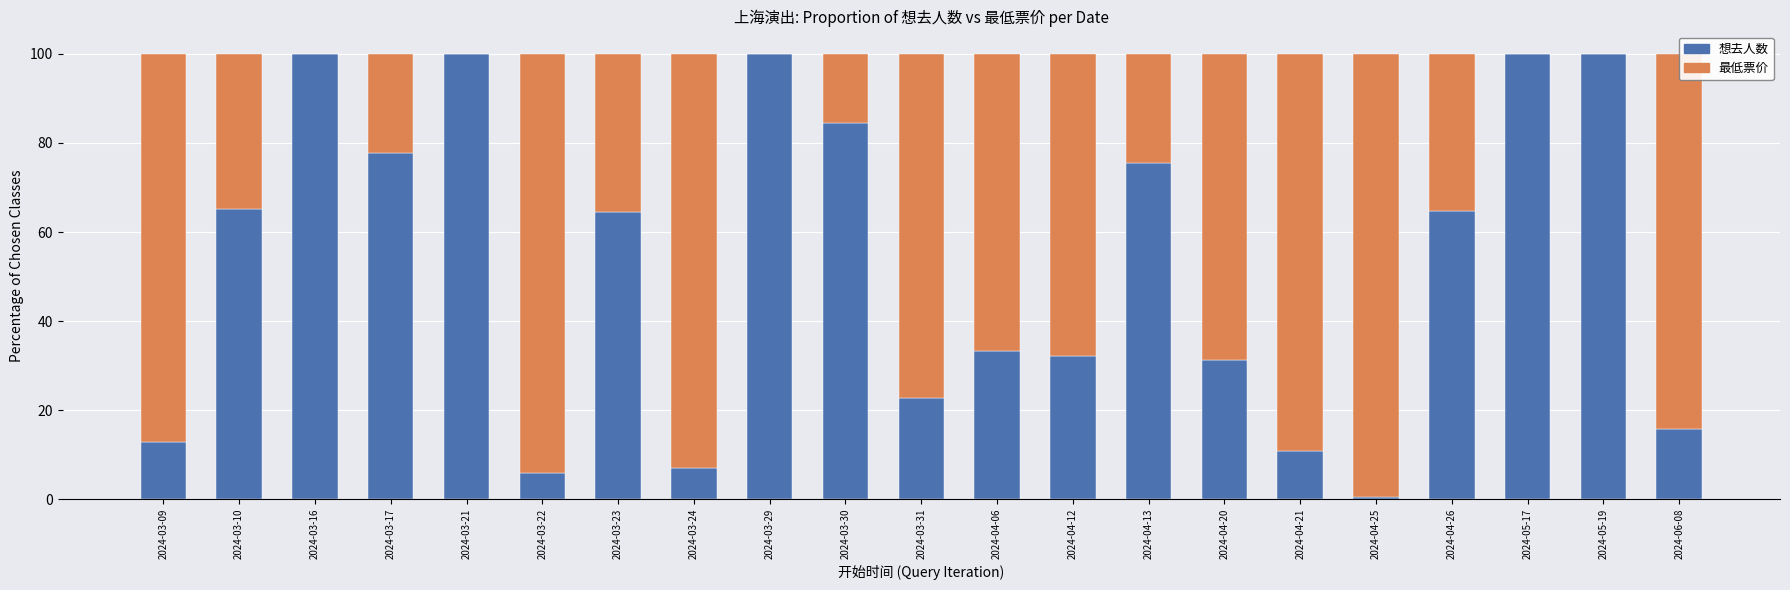

How many distinct data groups are displayed?

2